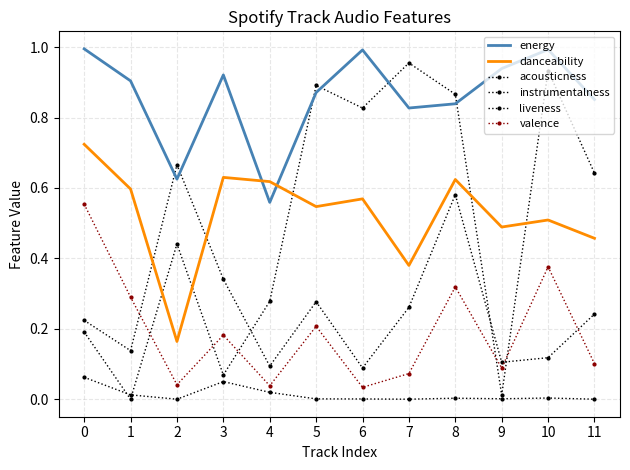

Which series has the largest total across all categories?

energy